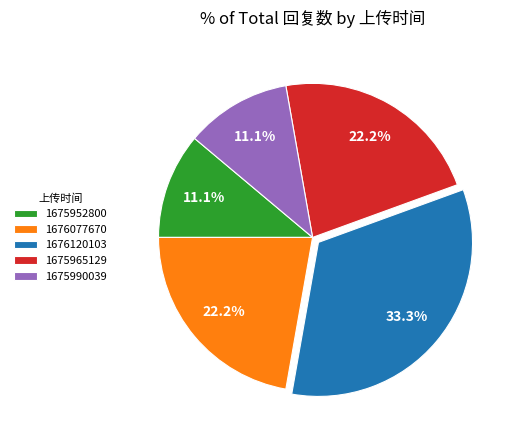

Is the sum of 1675952800 and 1676120103 greater than half?

No